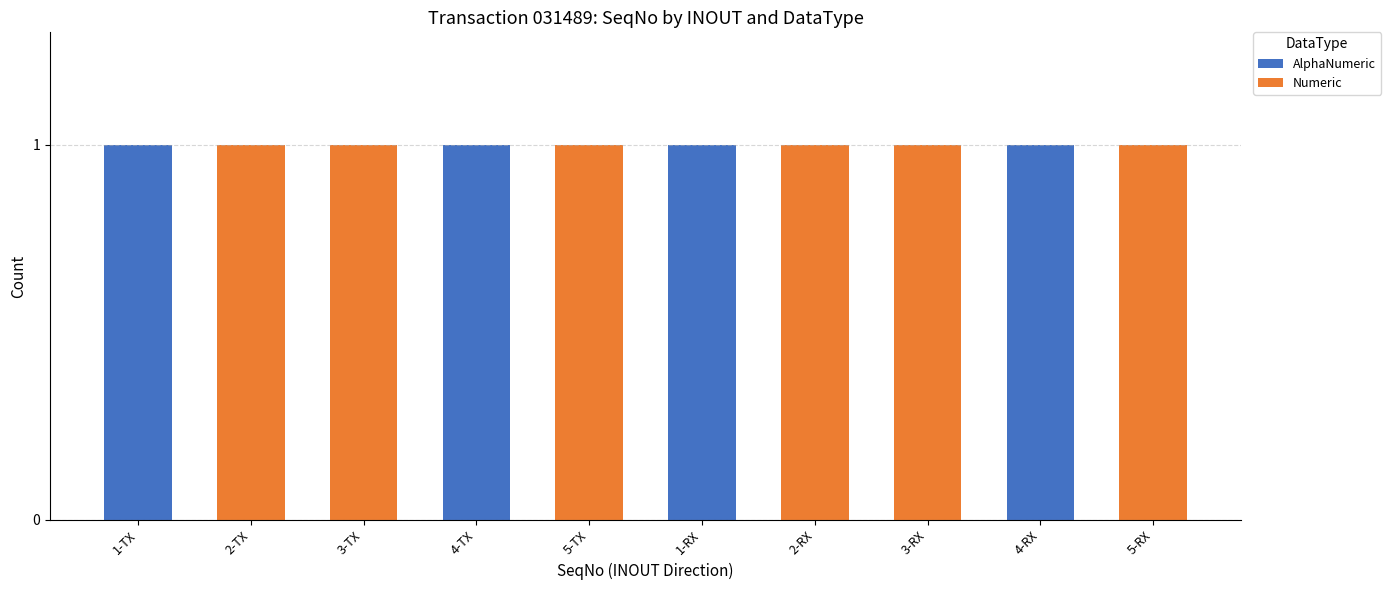

True or false: AlphaNumeric has a value of 1 at 1-RX.

True